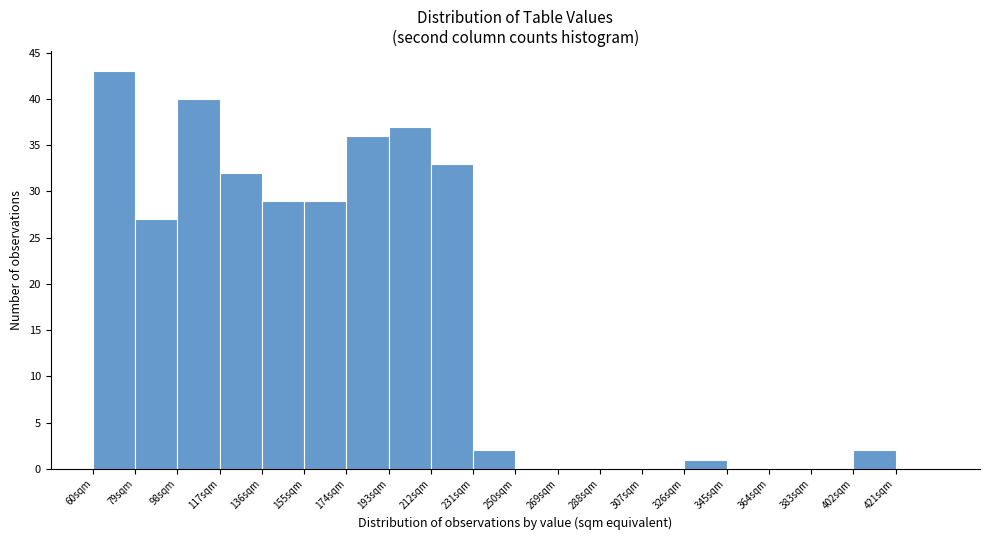

What is the height of the bar covering 117 to 136 on the x-axis? Neither the bar edges nor the heights are printed on the chart, so give them approximately, as read against the axes.

32